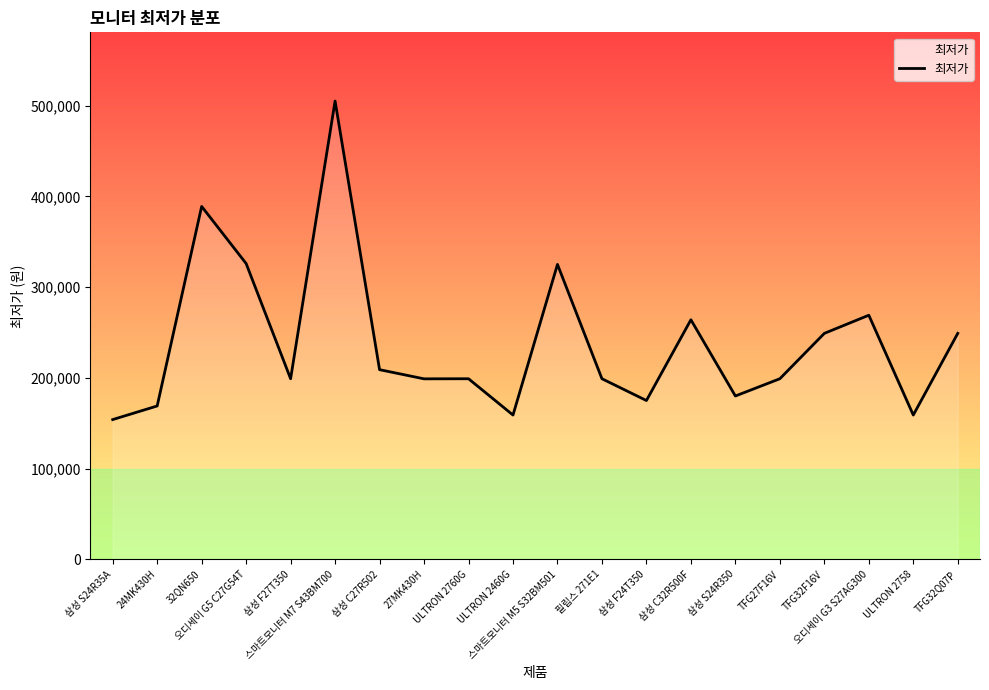

What is the minimum value shown in the chart?

154000